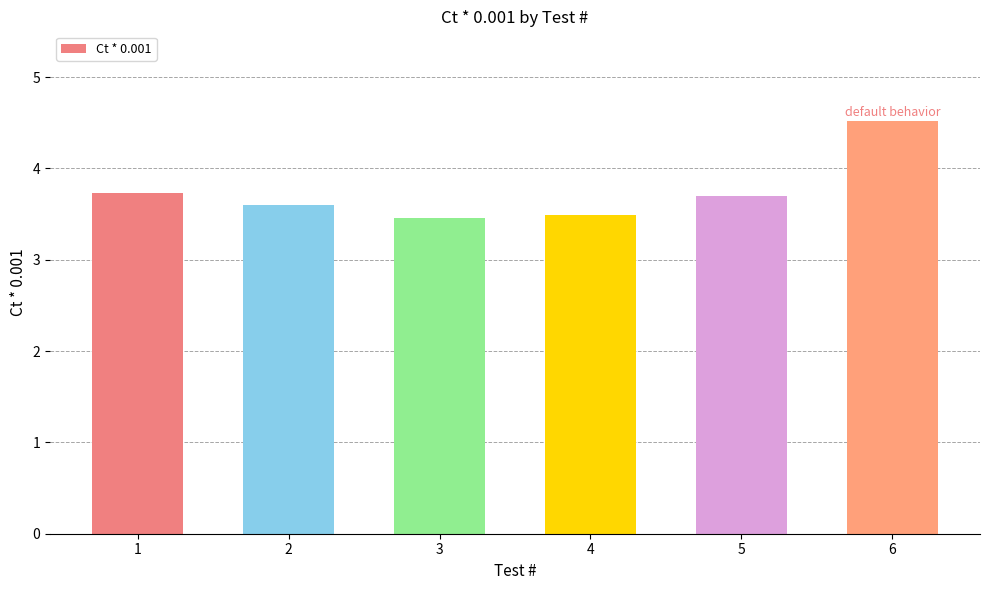

What is the difference between the values at 5 and 6?

0.8